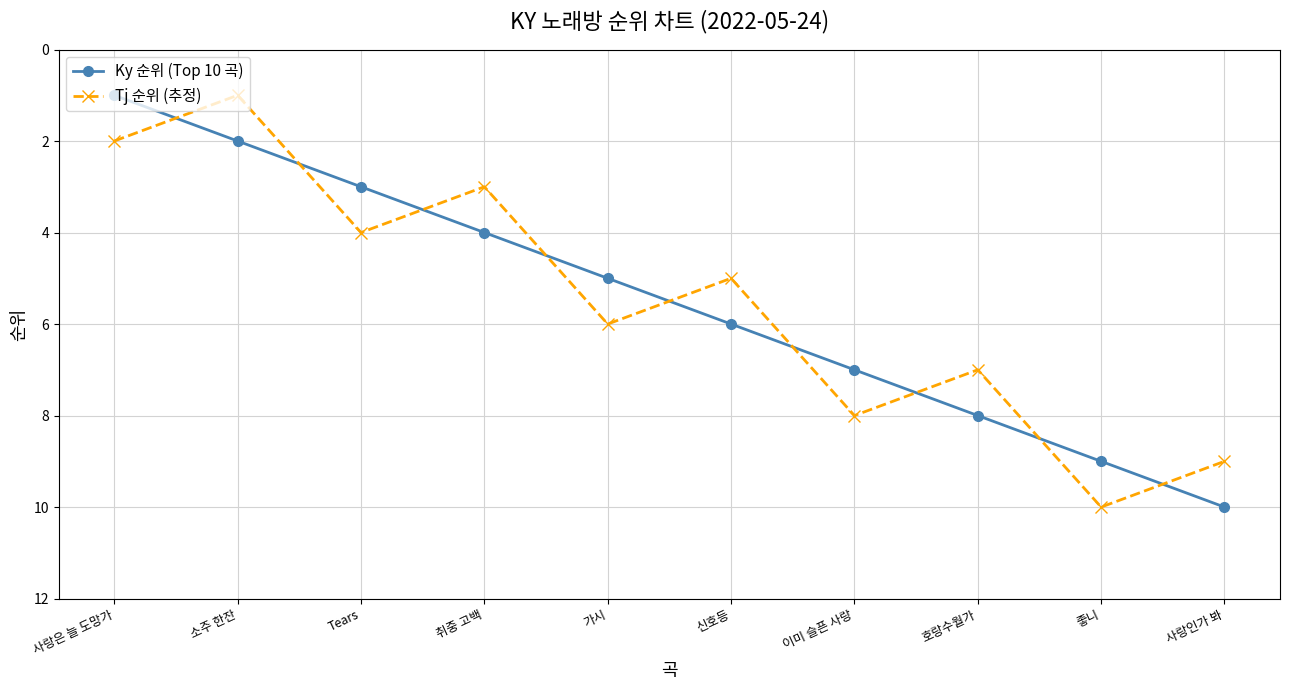

What is the difference between the maximum and second lowest values in the Tj 순위 (추정) series?

8